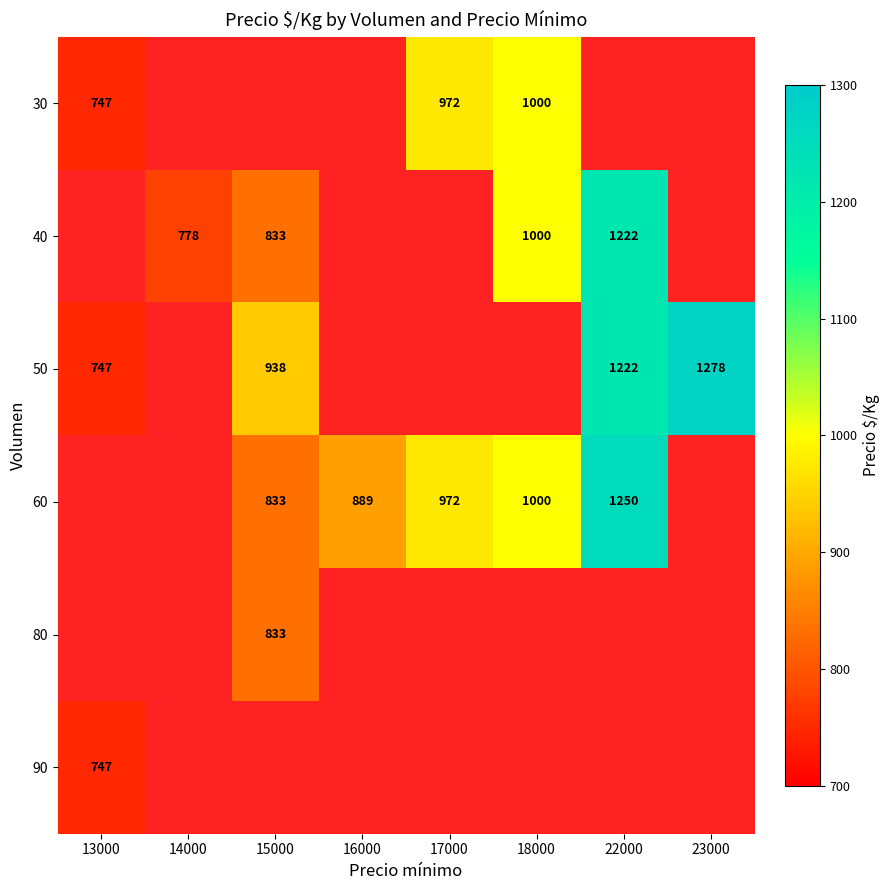

The value of 30 at 13000 is 1301. True or false?

False